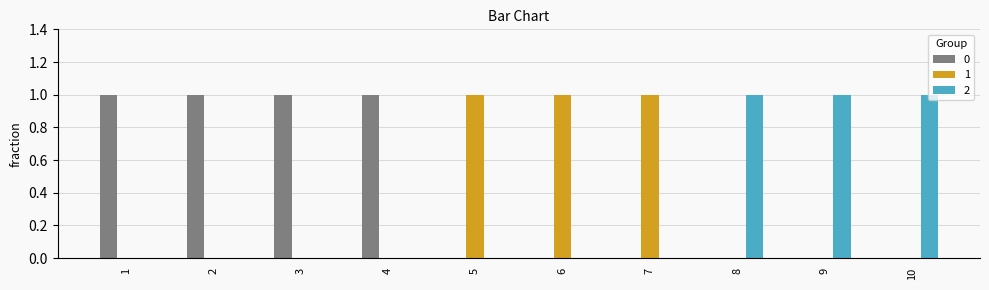

What is the maximum value for 2?

1